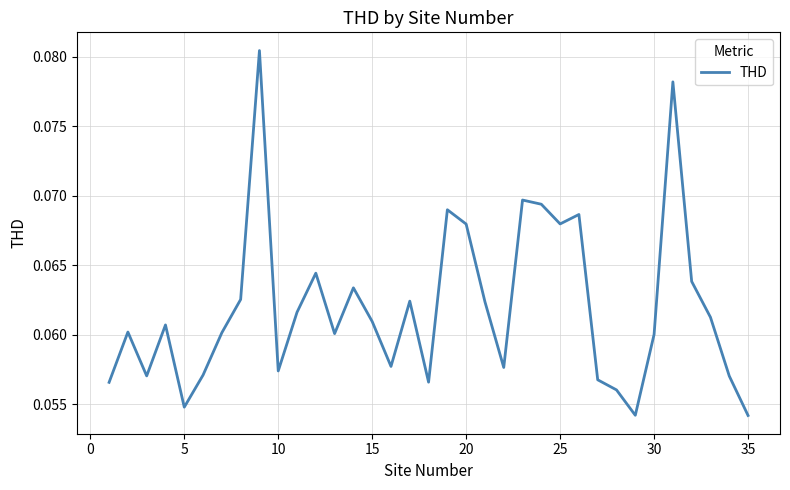

What is the maximum value shown in the chart?

0.1